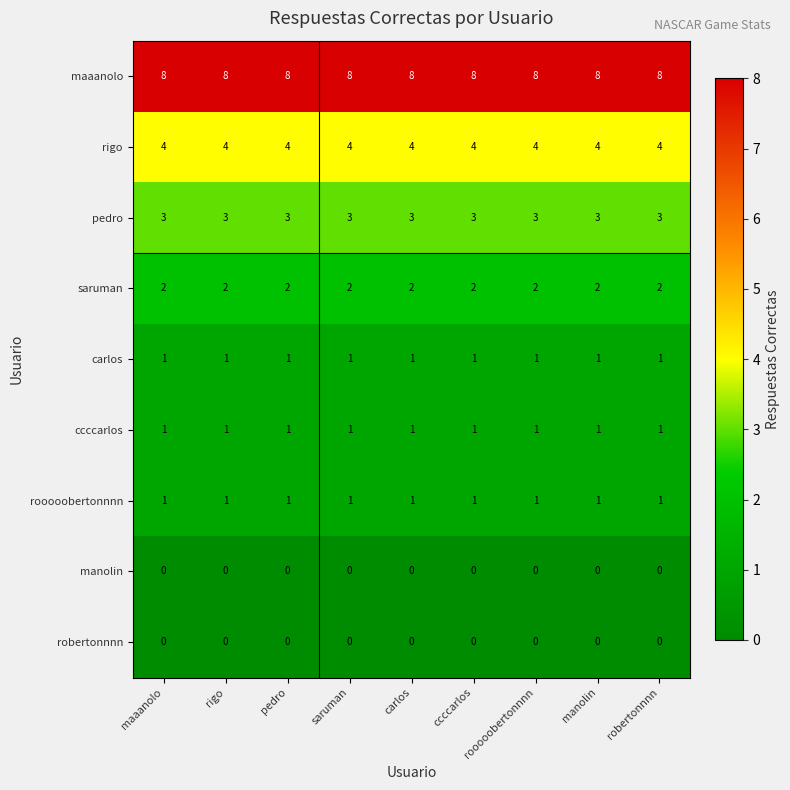

What is the spread (max minus min) of values at manolin?

8